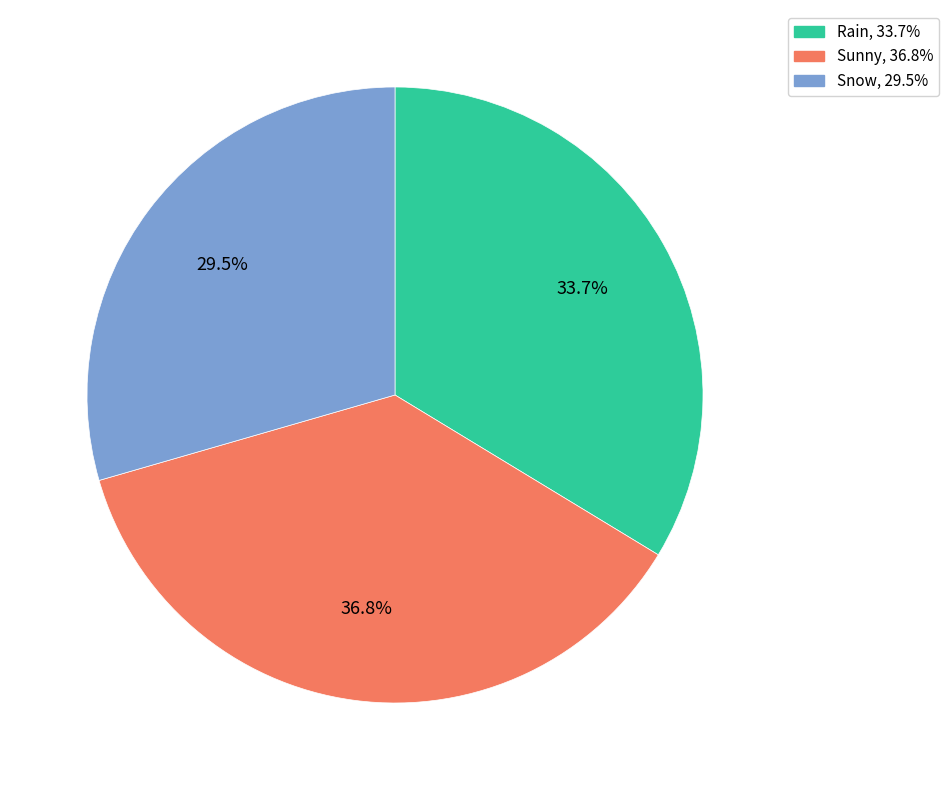

What is the smallest slice in the pie chart?

Snow